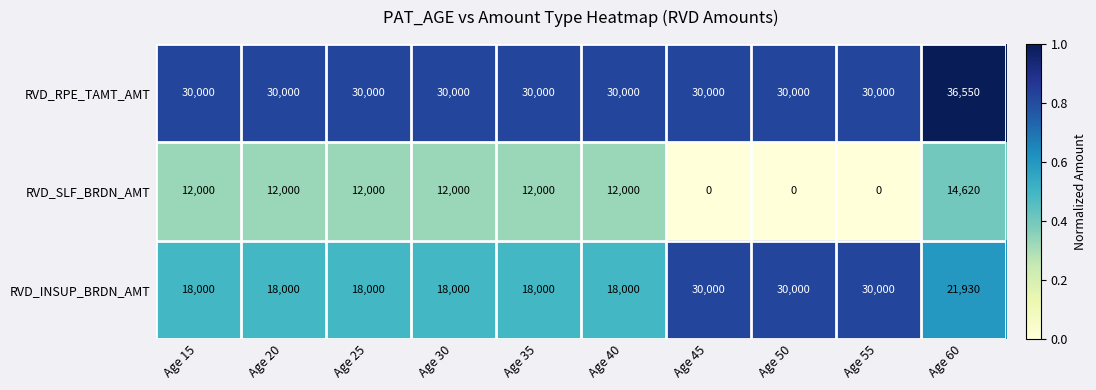

Is it true that RVD_INSUP_BRDN_AMT equals 53116 at Age 55?

False